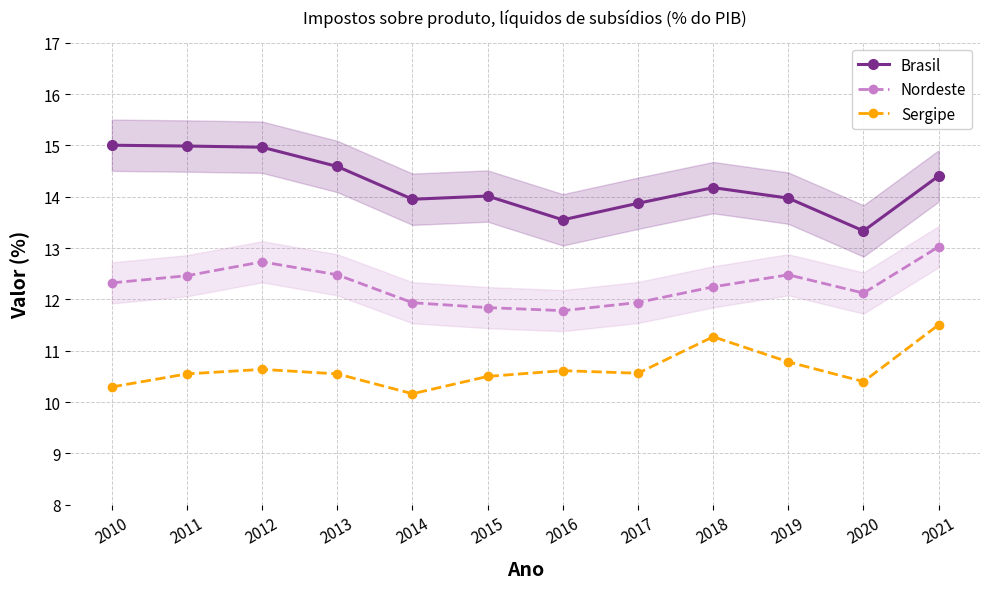

Is the value of Nordeste at 2019 greater than the value of Brasil at 2019?

No